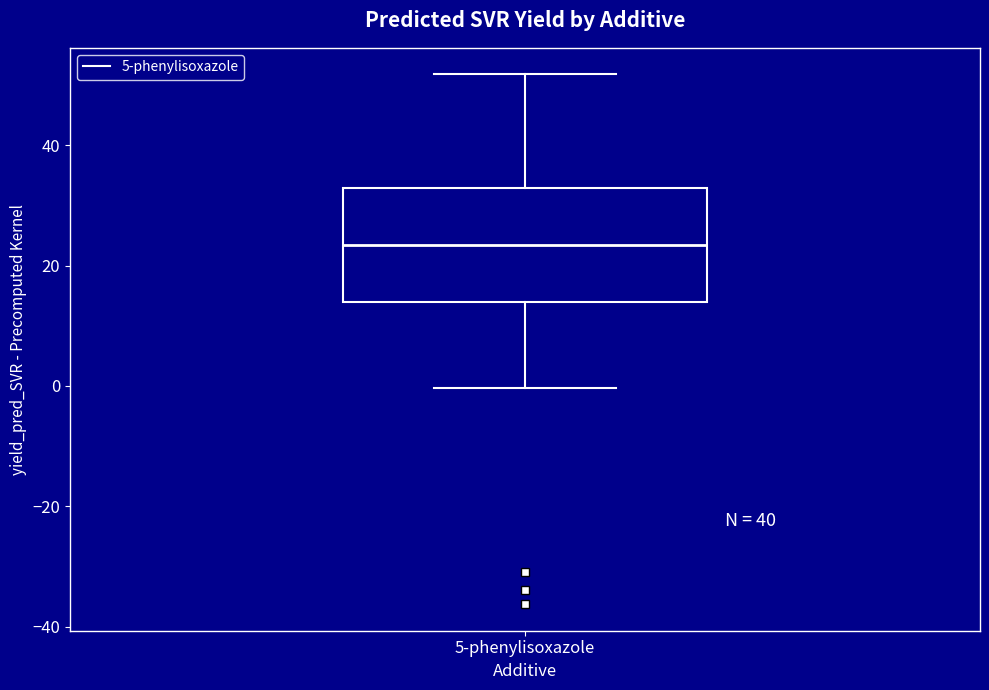

Read this box plot against the y-axis: the position of the median line, the range covered by the box, and the ends of both whiskers. The values are not printed on the chart, so give them approximately, as read against the axis.

median 24, box 14 to 32, whiskers 0 to 52